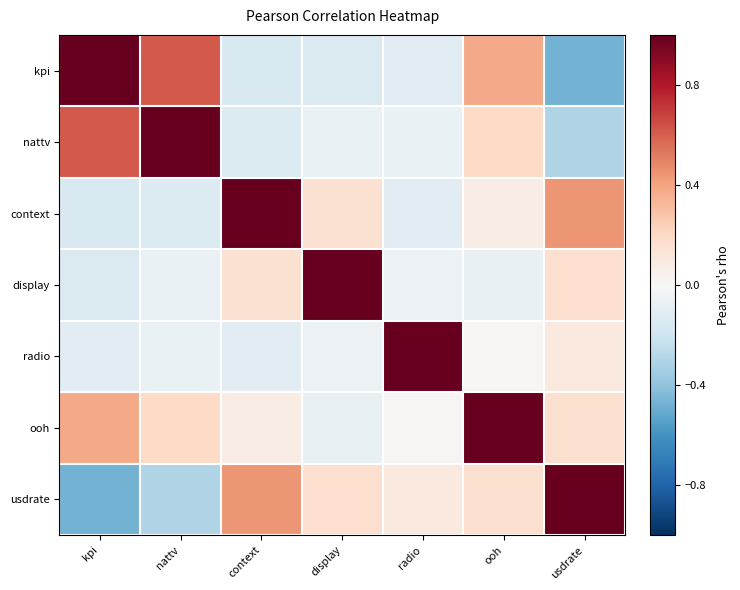

Reading left to right, what are all the values shown in this chart?

kpi: kpi=1.0	nattv=0.6	context=-0.2	display=-0.1	radio=-0.1	ooh=0.4	usdrate=-0.5
nattv: kpi=0.6	nattv=1.0	context=-0.1	display=-0.1	radio=-0.1	ooh=0.2	usdrate=-0.3
context: kpi=-0.2	nattv=-0.1	context=1.0	display=0.2	radio=-0.1	ooh=0.1	usdrate=0.4
display: kpi=-0.1	nattv=-0.1	context=0.2	display=1.0	radio=-0.1	ooh=-0.1	usdrate=0.2
radio: kpi=-0.1	nattv=-0.1	context=-0.1	display=-0.1	radio=1.0	ooh=0.0	usdrate=0.1
ooh: kpi=0.4	nattv=0.2	context=0.1	display=-0.1	radio=0.0	ooh=1.0	usdrate=0.2
usdrate: kpi=-0.5	nattv=-0.3	context=0.4	display=0.2	radio=0.1	ooh=0.2	usdrate=1.0